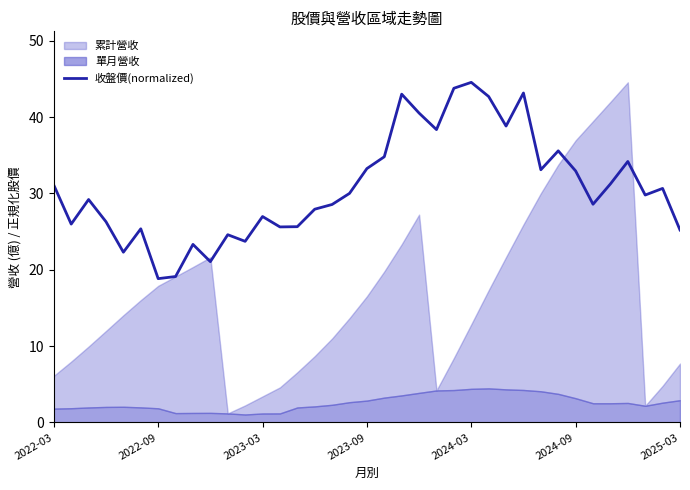

What is the maximum value for 收盤價(normalized)?

44.6